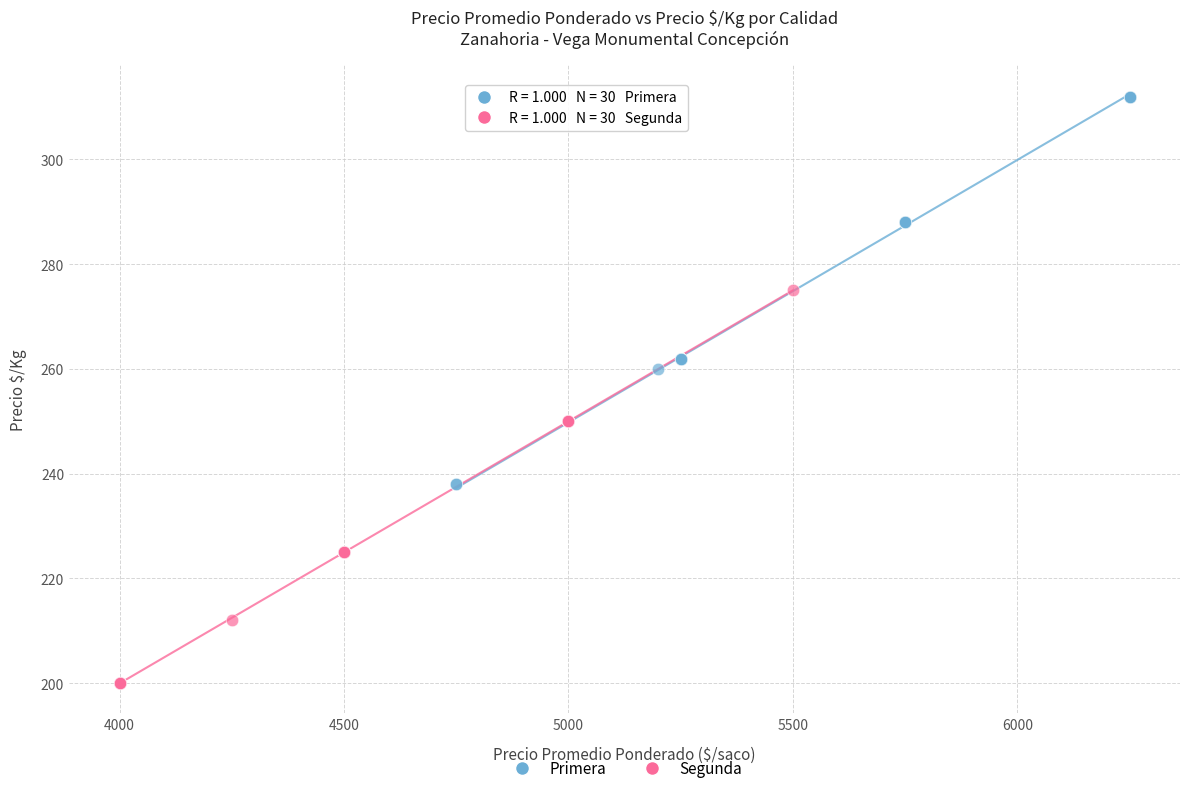

Which series reaches the maximum Y coordinate?

Primera